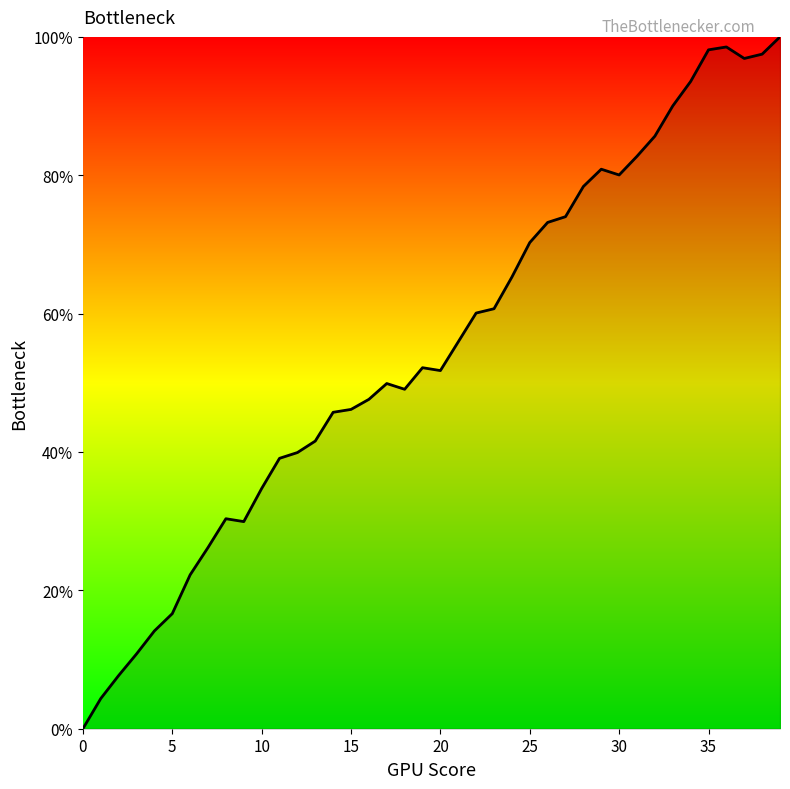

What is the greatest value displayed?

100.0